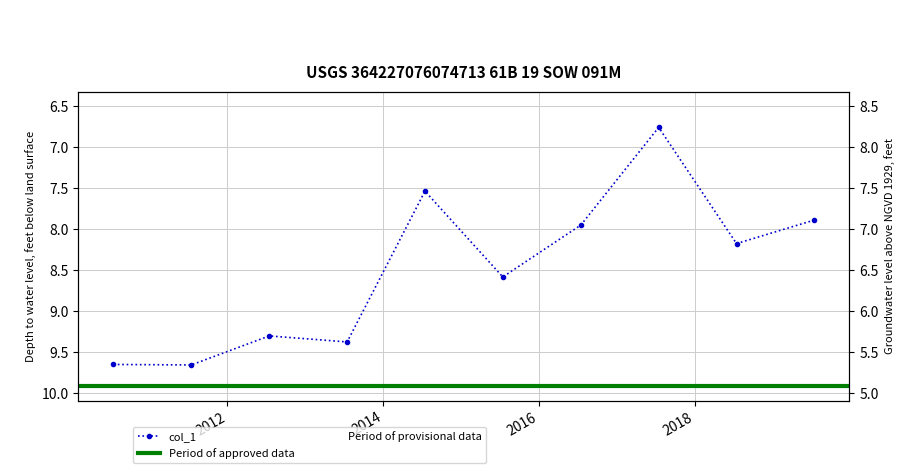

What is the sum of all values?

84.9